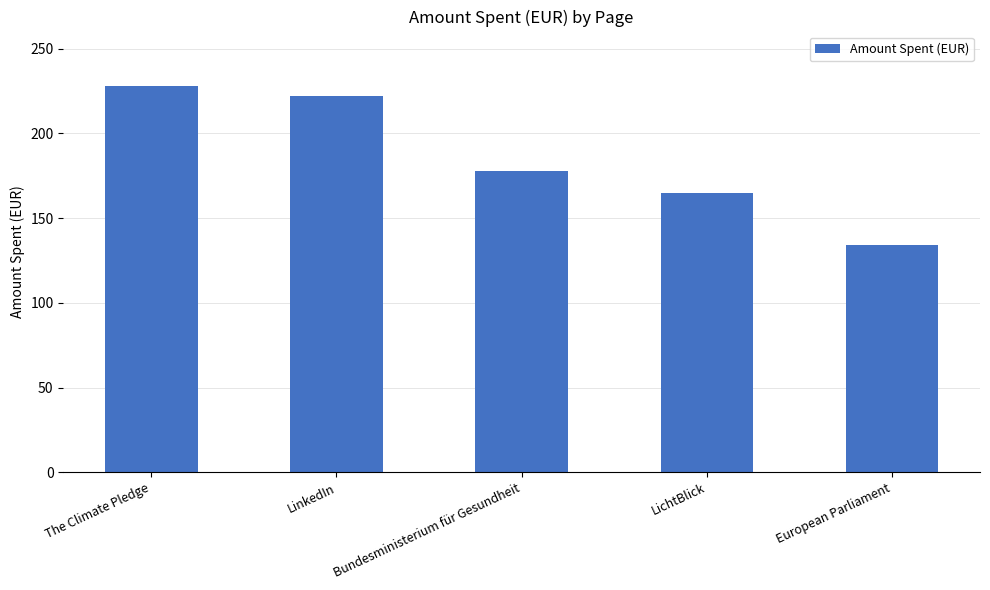

What is the sum of all values?

927